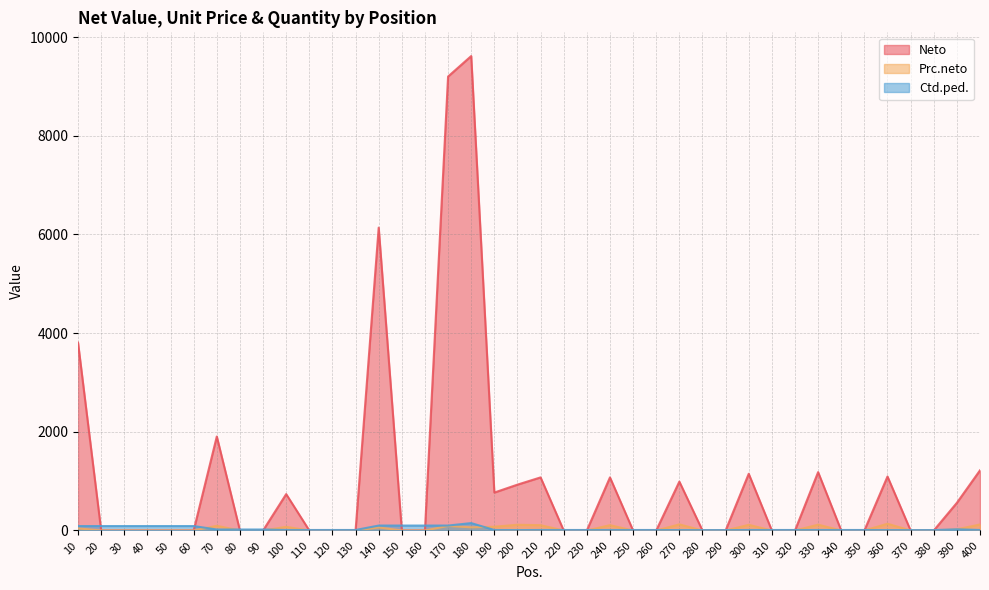

Where is the first local maximum for Prc.neto?

70